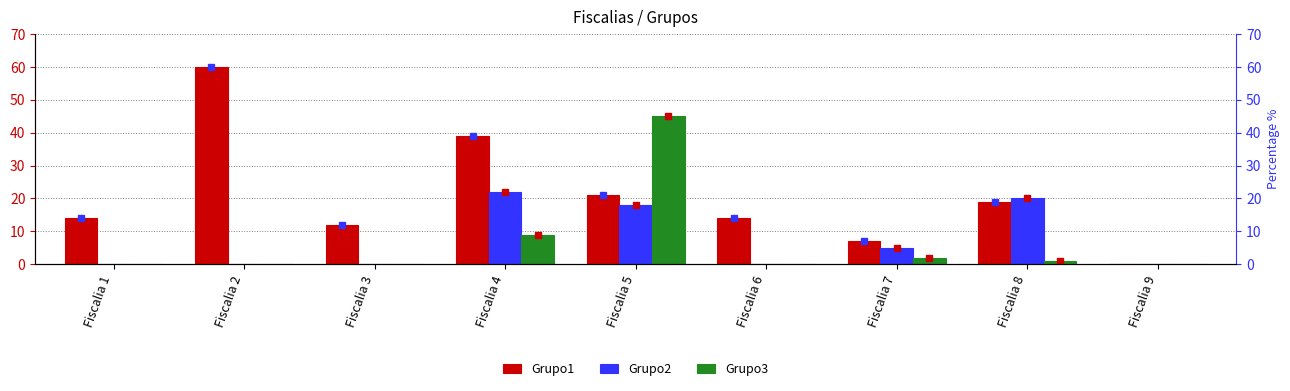

Reading left to right, transcribe all the data shown in this chart.

Grupo1: Fiscalia 1=14	Fiscalia 2=60	Fiscalia 3=12	Fiscalia 4=39	Fiscalia 5=21	Fiscalia 6=14	Fiscalia 7=7	Fiscalia 8=19	Fiscalia 9=0
Grupo2: Fiscalia 1=0	Fiscalia 2=0	Fiscalia 3=0	Fiscalia 4=22	Fiscalia 5=18	Fiscalia 6=0	Fiscalia 7=5	Fiscalia 8=20	Fiscalia 9=0
Grupo3: Fiscalia 1=0	Fiscalia 2=0	Fiscalia 3=0	Fiscalia 4=9	Fiscalia 5=45	Fiscalia 6=0	Fiscalia 7=2	Fiscalia 8=1	Fiscalia 9=0